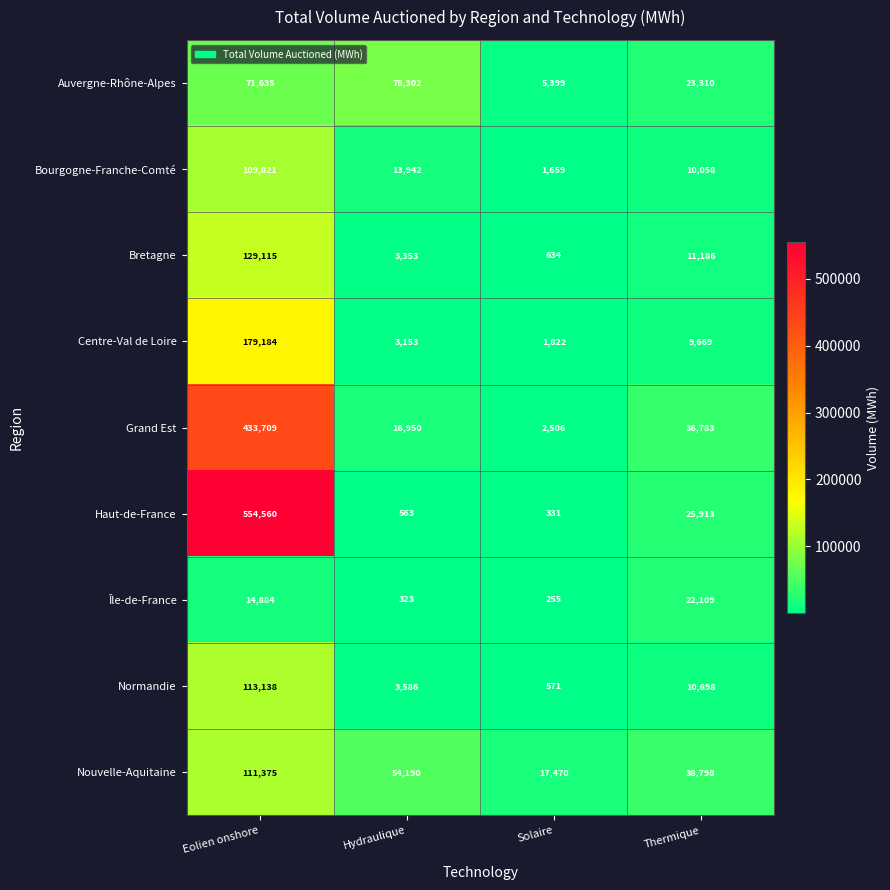

At how many categories does at least one series exceed 370464?

1